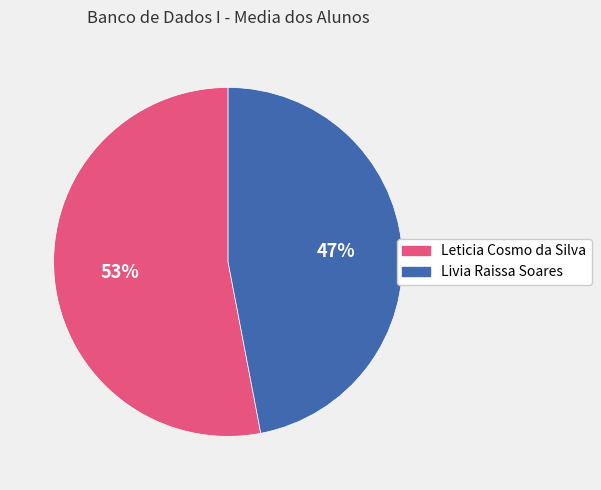

Does Leticia Cosmo da Silva account for over 50% of the chart?

Yes